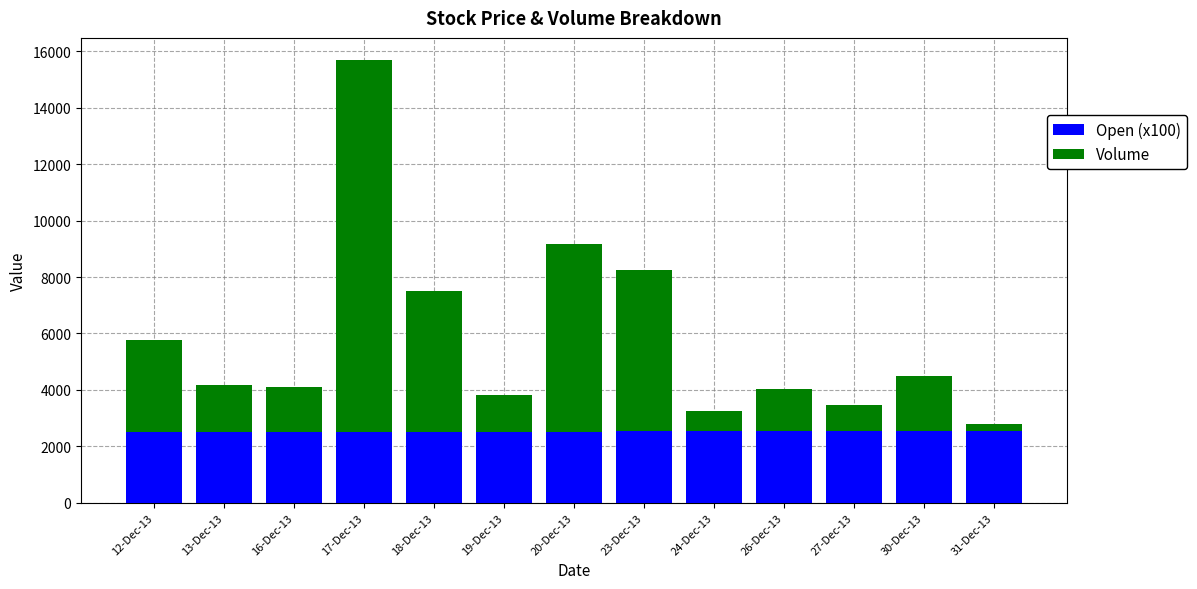

At which category is the sum across all series the highest?

17-Dec-13